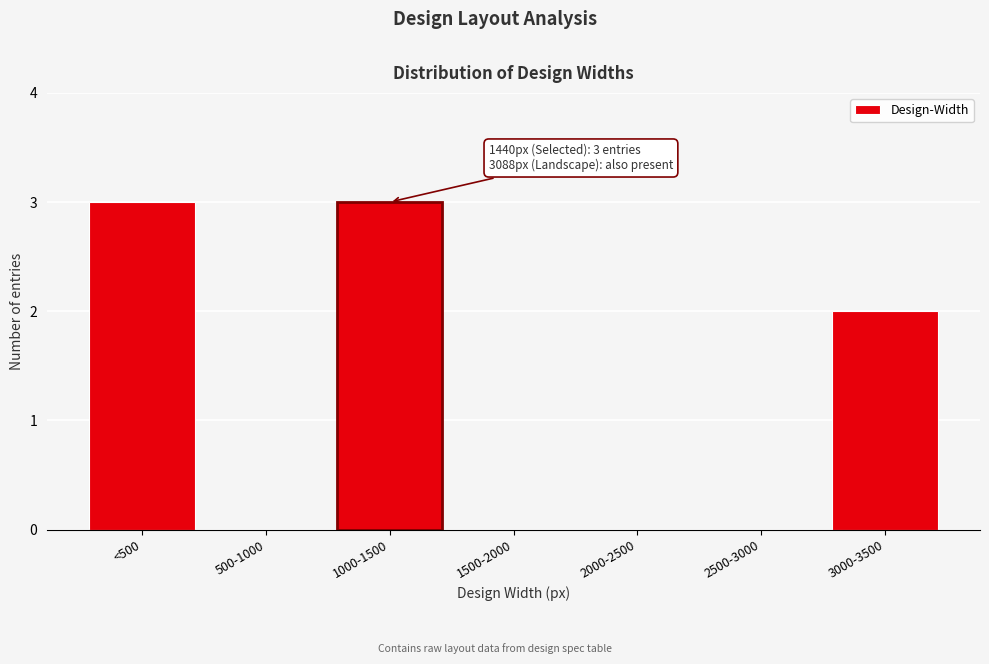

Reading left to right, what are all the values shown in this chart?

<500=3	500-1000=0	1000-1500=3	1500-2000=0	2000-2500=0	2500-3000=0	3000-3500=2